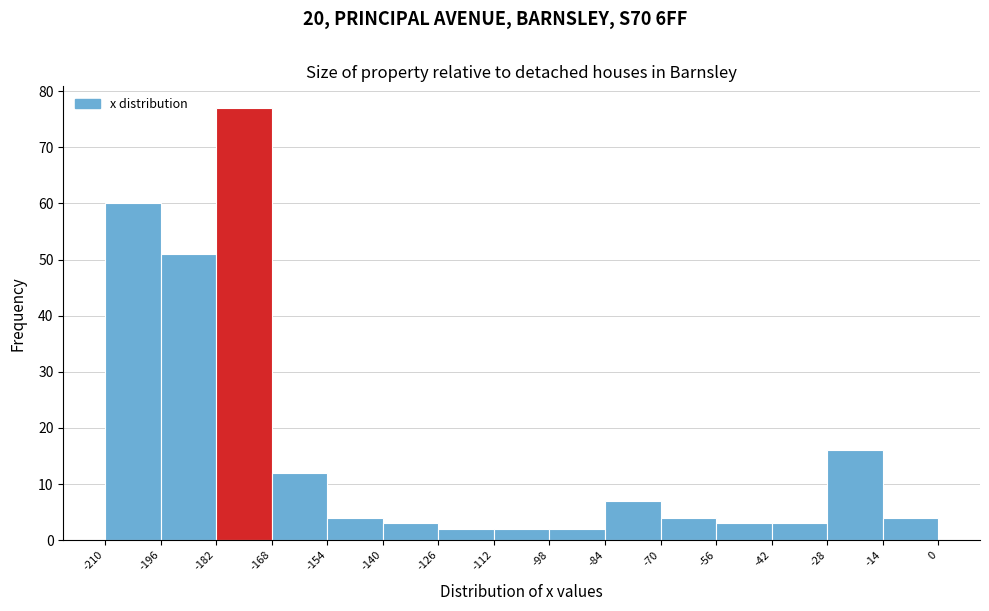

Reading left to right, list every bar in this chart as the range it spans on the x-axis followed by its height. The values are not printed on the chart, so give them approximately, as read against the axis.

-210 to -196: 60
-196 to -182: 51
-182 to -168: 77
-168 to -154: 12
-154 to -140: 4
-140 to -126: 3
-126 to -112: 2
-112 to -98: 2
-98 to -84: 2
-84 to -70: 7
-70 to -56: 4
-56 to -42: 3
-42 to -28: 3
-28 to -14: 16
-14 to 0: 4